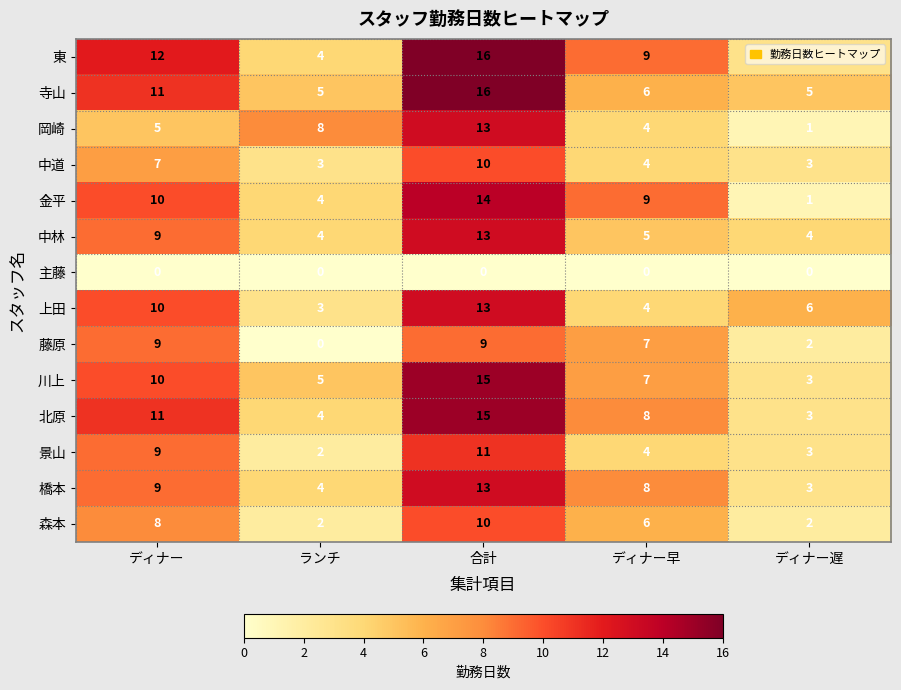

Where is 森本 nearest to the value 6?

ディナー早